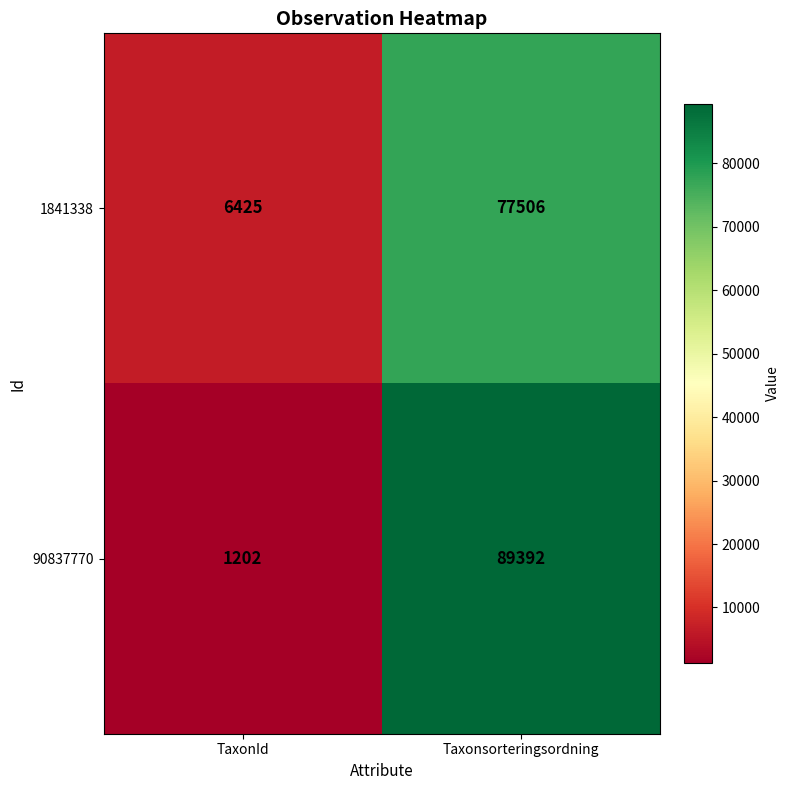

Which series has the largest total across all categories?

90837770